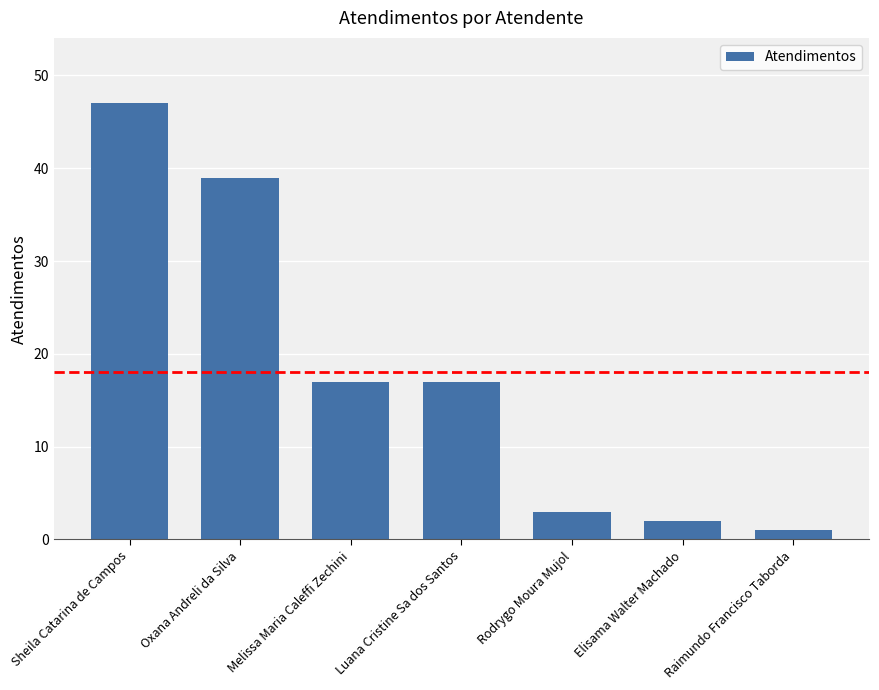

Reading left to right, what are all the values shown in this chart?

Sheila Catarina de Campos=47	Oxana Andreli da Silva=39	Melissa Maria Caleffi Zechini=17	Luana Cristine Sa dos Santos=17	Rodrygo Moura Mujol=3	Elisama Walter Machado=2	Raimundo Francisco Taborda=1